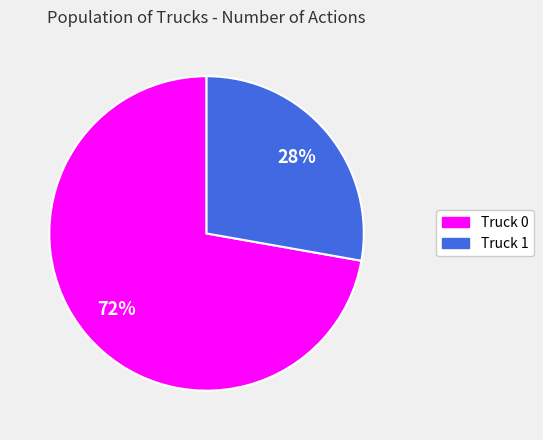

To the nearest percent, what is the average slice percentage?

50%